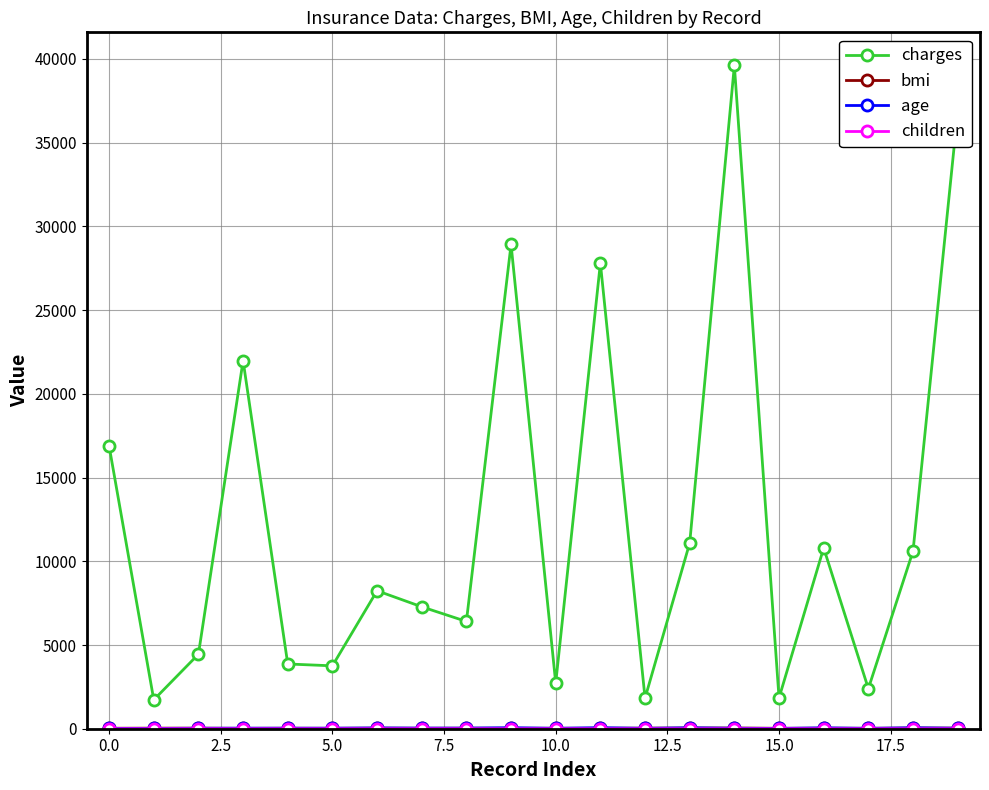

Which series has the largest range (max minus min)?

charges